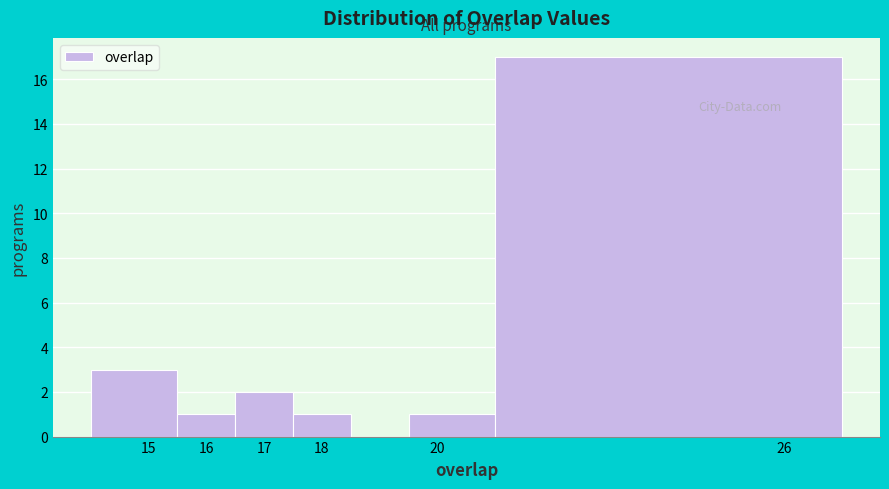

Over which range of the x-axis is the bar tallest?

21.0 to 27.0